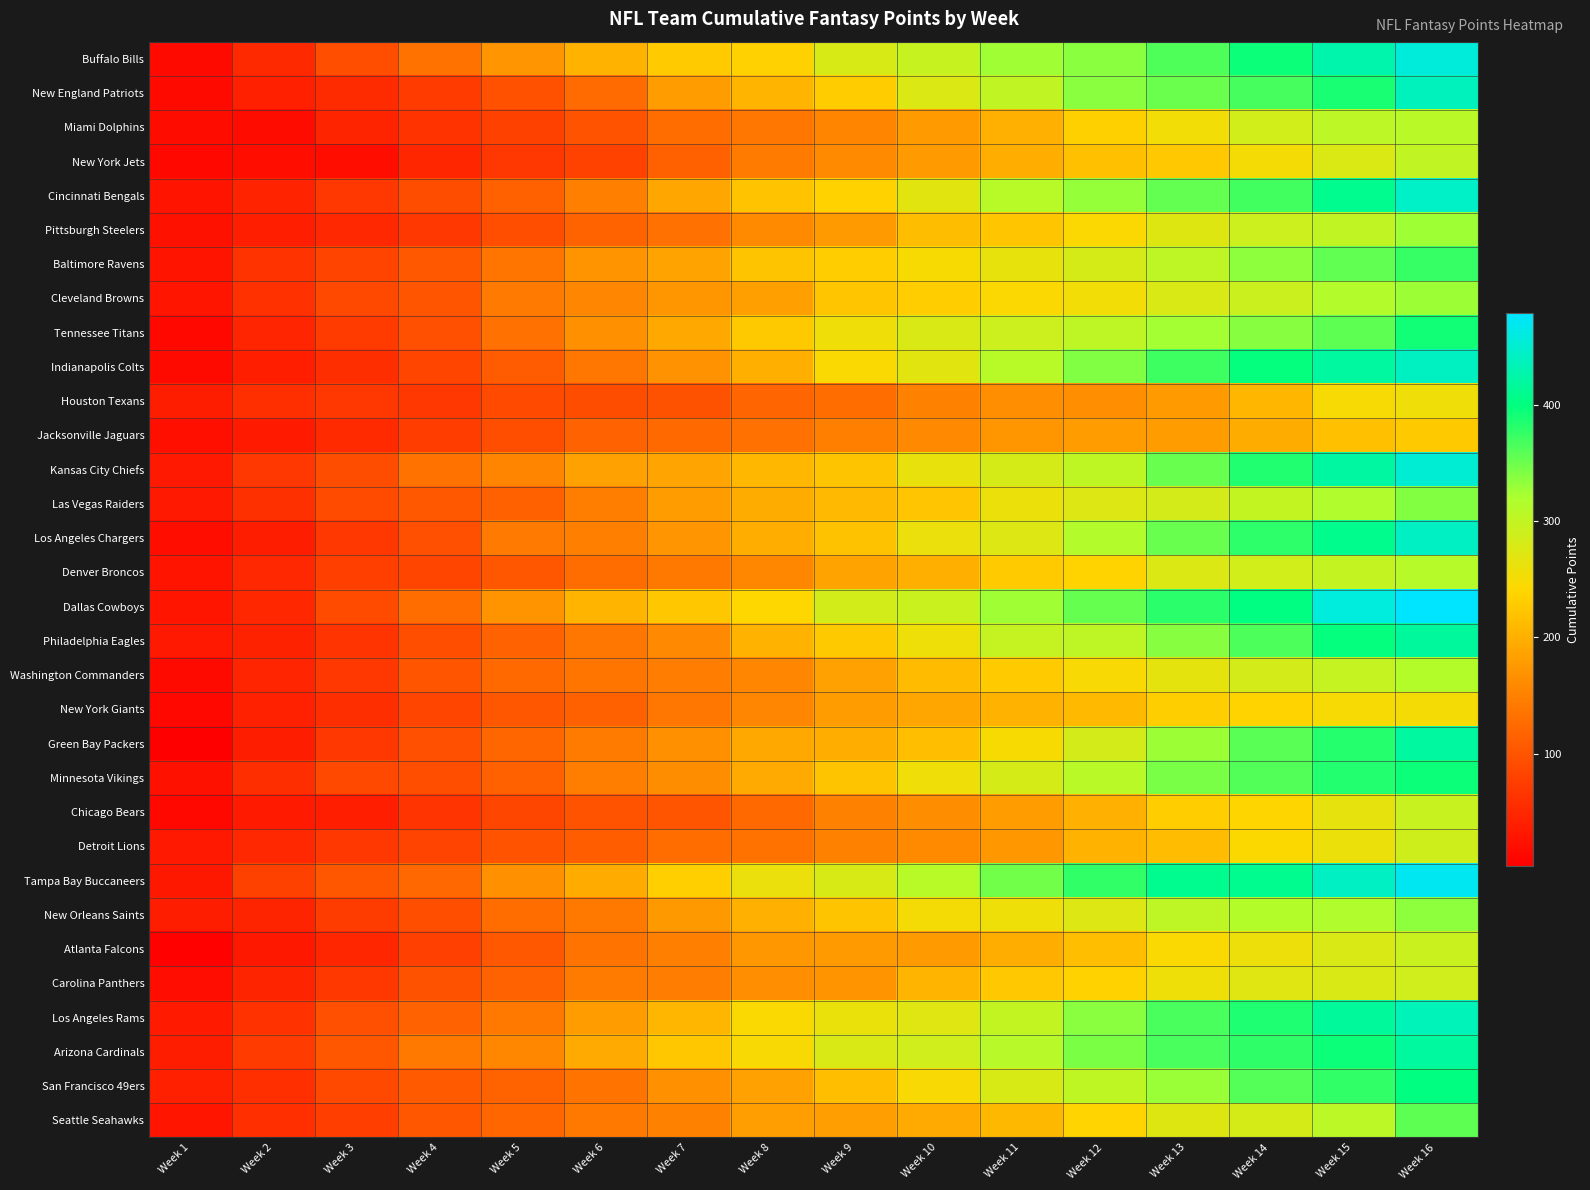

Reading right to left, extract all data points from this chart.

Buffalo Bills: Week 16=456	Week 15=427	Week 14=394	Week 13=363	Week 12=336	Week 11=326	Week 10=295	Week 9=280	Week 8=235	Week 7=229	Week 6=203	Week 5=172	Week 4=134	Week 3=94	Week 2=51	Week 1=16
New England Patriots: Week 16=438	Week 15=388	Week 14=367	Week 13=350	Week 12=336	Week 11=300	Week 10=275	Week 9=230	Week 8=206	Week 7=179	Week 6=125	Week 5=96	Week 4=71	Week 3=54	Week 2=41	Week 1=16
Miami Dolphins: Week 16=308	Week 15=305	Week 14=285	Week 13=254	Week 12=234	Week 11=201	Week 10=177	Week 9=155	Week 8=138	Week 7=127	Week 6=99	Week 5=79	Week 4=62	Week 3=45	Week 2=17	Week 1=17
New York Jets: Week 16=300	Week 15=276	Week 14=250	Week 13=226	Week 12=217	Week 11=199	Week 10=178	Week 9=161	Week 8=144	Week 7=114	Week 6=80	Week 5=67	Week 4=47	Week 3=20	Week 2=20	Week 1=14
Cincinnati Bengals: Week 16=444	Week 15=410	Week 14=369	Week 13=354	Week 12=331	Week 11=309	Week 10=268	Week 9=236	Week 8=220	Week 7=189	Week 6=148	Week 5=114	Week 4=92	Week 3=68	Week 2=44	Week 1=27
Pittsburgh Steelers: Week 16=327	Week 15=301	Week 14=291	Week 13=272	Week 12=244	Week 11=224	Week 10=214	Week 9=177	Week 8=161	Week 7=132	Week 6=117	Week 5=94	Week 4=67	Week 3=50	Week 2=40	Week 1=23
Baltimore Ravens: Week 16=374	Week 15=355	Week 14=334	Week 13=304	Week 12=282	Week 11=263	Week 10=247	Week 9=231	Week 8=221	Week 7=187	Week 6=170	Week 5=136	Week 4=105	Week 3=82	Week 2=63	Week 1=27
Cleveland Browns: Week 16=328	Week 15=314	Week 14=292	Week 13=278	Week 12=254	Week 11=244	Week 10=231	Week 9=224	Week 8=183	Week 7=173	Week 6=156	Week 5=142	Week 4=100	Week 3=86	Week 2=60	Week 1=29
Tennessee Titans: Week 16=391	Week 15=357	Week 14=337	Week 13=324	Week 12=304	Week 11=291	Week 10=278	Week 9=255	Week 8=227	Week 7=193	Week 6=166	Week 5=132	Week 4=95	Week 3=71	Week 2=46	Week 1=13
Indianapolis Colts: Week 16=440	Week 15=420	Week 14=398	Week 13=371	Week 12=340	Week 11=309	Week 10=268	Week 9=245	Week 8=200	Week 7=169	Week 6=139	Week 5=108	Week 4=83	Week 3=56	Week 2=40	Week 1=16
Houston Texans: Week 16=255	Week 15=248	Week 14=207	Week 13=177	Week 12=164	Week 11=164	Week 10=150	Week 9=128	Week 8=119	Week 7=97	Week 6=92	Week 5=89	Week 4=67	Week 3=67	Week 2=58	Week 1=37
Jacksonville Jaguars: Week 16=227	Week 15=217	Week 14=196	Week 13=180	Week 12=180	Week 11=173	Week 10=159	Week 9=149	Week 8=132	Week 7=123	Week 6=116	Week 5=93	Week 4=74	Week 3=53	Week 2=34	Week 1=21
Kansas City Chiefs: Week 16=452	Week 15=421	Week 14=385	Week 13=351	Week 12=303	Week 11=281	Week 10=262	Week 9=221	Week 8=208	Week 7=188	Week 6=185	Week 5=154	Week 4=134	Week 3=92	Week 2=68	Week 1=33
Las Vegas Raiders: Week 16=339	Week 15=316	Week 14=299	Week 13=283	Week 12=274	Week 11=259	Week 10=223	Week 9=210	Week 8=196	Week 7=180	Week 6=147	Week 5=113	Week 4=104	Week 3=90	Week 2=59	Week 1=33
Los Angeles Chargers: Week 16=442	Week 15=408	Week 14=379	Week 13=351	Week 12=314	Week 11=273	Week 10=260	Week 9=219	Week 8=199	Week 7=172	Week 6=148	Week 5=142	Week 4=95	Week 3=67	Week 2=37	Week 1=20
Denver Broncos: Week 16=311	Week 15=298	Week 14=285	Week 13=275	Week 12=237	Week 11=228	Week 10=200	Week 9=187	Week 8=157	Week 7=140	Week 6=126	Week 5=102	Week 4=83	Week 3=76	Week 2=50	Week 1=27
Dallas Cowboys: Week 16=479	Week 15=457	Week 14=401	Week 13=380	Week 12=353	Week 11=326	Week 10=293	Week 9=284	Week 8=241	Week 7=225	Week 6=205	Week 5=170	Week 4=126	Week 3=90	Week 2=49	Week 1=29
Philadelphia Eagles: Week 16=418	Week 15=398	Week 14=364	Week 13=337	Week 12=304	Week 11=297	Week 10=257	Week 9=227	Week 8=203	Week 7=159	Week 6=137	Week 5=115	Week 4=94	Week 3=64	Week 2=43	Week 1=32
Washington Commanders: Week 16=313	Week 15=297	Week 14=283	Week 13=266	Week 12=246	Week 11=229	Week 10=212	Week 9=185	Week 8=156	Week 7=146	Week 6=136	Week 5=123	Week 4=101	Week 3=67	Week 2=46	Week 1=16
New York Giants: Week 16=251	Week 15=248	Week 14=238	Week 13=232	Week 12=211	Week 11=202	Week 10=189	Week 9=179	Week 8=156	Week 7=139	Week 6=114	Week 5=103	Week 4=83	Week 3=56	Week 2=42	Week 1=13
Green Bay Packers: Week 16=420	Week 15=383	Week 14=359	Week 13=328	Week 12=283	Week 11=247	Week 10=216	Week 9=199	Week 8=192	Week 7=168	Week 6=144	Week 5=120	Week 4=95	Week 3=68	Week 2=38	Week 1=3
Minnesota Vikings: Week 16=394	Week 15=384	Week 14=361	Week 13=344	Week 12=308	Week 11=281	Week 10=255	Week 9=221	Week 8=194	Week 7=163	Week 6=147	Week 5=113	Week 4=94	Week 3=87	Week 2=57	Week 1=24
Chicago Bears: Week 16=294	Week 15=265	Week 14=240	Week 13=231	Week 12=201	Week 11=179	Week 10=163	Week 9=150	Week 8=123	Week 7=101	Week 6=98	Week 5=84	Week 4=64	Week 3=40	Week 2=34	Week 1=14
Detroit Lions: Week 16=288	Week 15=259	Week 14=243	Week 13=213	Week 12=203	Week 11=174	Week 10=160	Week 9=150	Week 8=134	Week 7=128	Week 6=109	Week 5=98	Week 4=81	Week 3=67	Week 2=50	Week 1=33
Tampa Bay Buccaneers: Week 16=470	Week 15=442	Week 14=410	Week 13=410	Week 12=377	Week 11=347	Week 10=309	Week 9=279	Week 8=260	Week 7=233	Week 6=195	Week 5=167	Week 4=122	Week 3=103	Week 2=79	Week 1=31
New Orleans Saints: Week 16=334	Week 15=316	Week 14=313	Week 13=304	Week 12=274	Week 11=257	Week 10=251	Week 9=222	Week 8=201	Week 7=176	Week 6=140	Week 5=127	Week 4=94	Week 3=73	Week 2=45	Week 1=38
Atlanta Falcons: Week 16=293	Week 15=278	Week 14=258	Week 13=245	Week 12=216	Week 11=199	Week 10=178	Week 9=178	Week 8=175	Week 7=148	Week 6=135	Week 5=105	Week 4=78	Week 3=48	Week 2=31	Week 1=6
Carolina Panthers: Week 16=287	Week 15=277	Week 14=271	Week 13=257	Week 12=236	Week 11=226	Week 10=205	Week 9=171	Week 8=165	Week 7=146	Week 6=143	Week 5=115	Week 4=97	Week 3=69	Week 2=45	Week 1=19
Los Angeles Rams: Week 16=436	Week 15=416	Week 14=386	Week 13=366	Week 12=336	Week 11=299	Week 10=271	Week 9=261	Week 8=245	Week 7=207	Week 6=179	Week 5=141	Week 4=115	Week 3=95	Week 2=61	Week 1=34
Arizona Cardinals: Week 16=419	Week 15=394	Week 14=378	Week 13=366	Week 12=343	Week 11=310	Week 10=287	Week 9=277	Week 8=246	Week 7=225	Week 6=194	Week 5=157	Week 4=140	Week 3=103	Week 2=72	Week 1=38
San Francisco 49ers: Week 16=400	Week 15=377	Week 14=360	Week 13=329	Week 12=303	Week 11=280	Week 10=246	Week 9=216	Week 8=185	Week 7=168	Week 6=135	Week 5=117	Week 4=107	Week 3=86	Week 2=58	Week 1=41
Seattle Seahawks: Week 16=357	Week 15=306	Week 14=282	Week 13=272	Week 12=239	Week 11=209	Week 10=194	Week 9=181	Week 8=181	Week 7=150	Week 6=140	Week 5=120	Week 4=103	Week 3=75	Week 2=58	Week 1=28